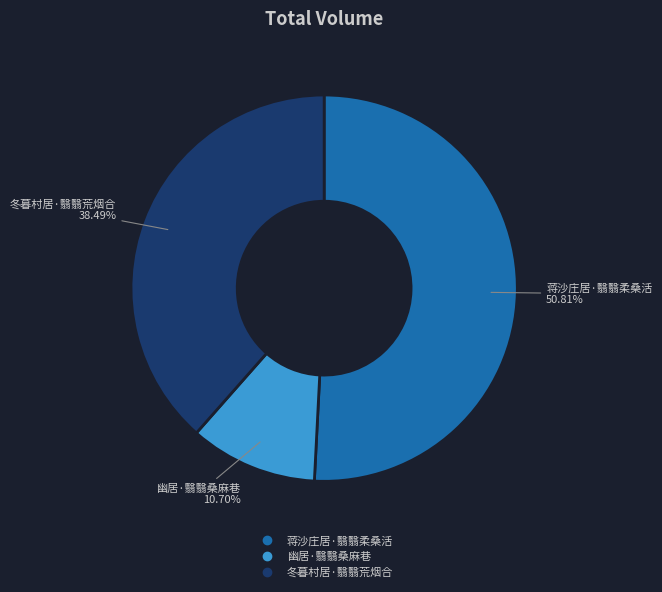

To the nearest percent, what is the combined percentage of 幽居·翳翳桑麻巷 and 冬暮村居·翳翳荒烟合?

49%